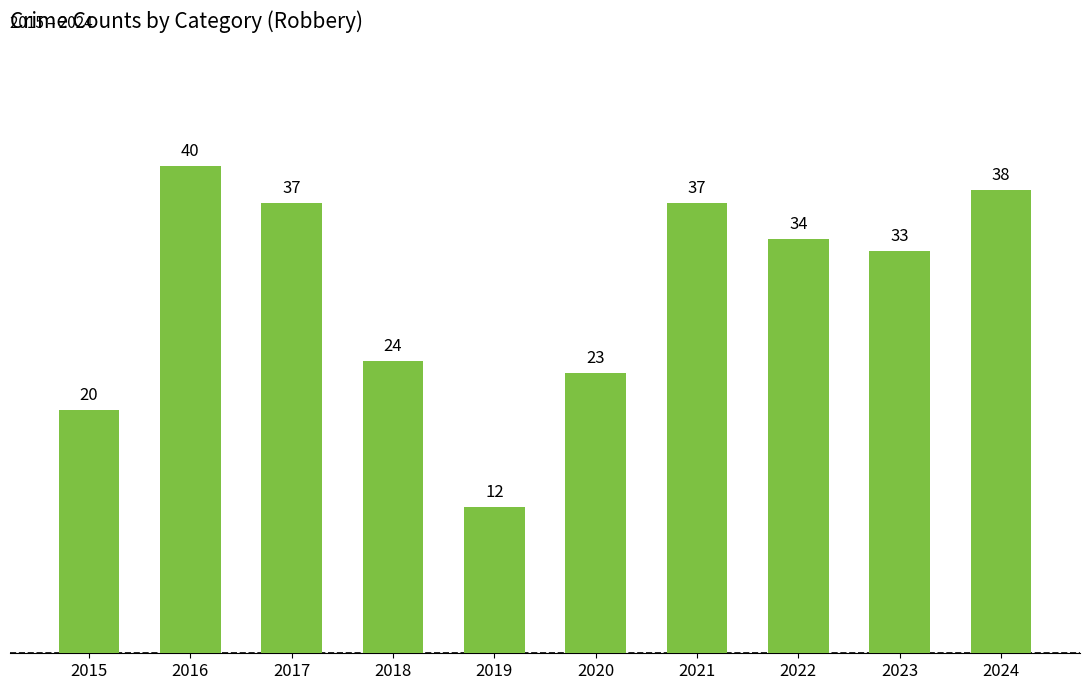

How many series are shown in this chart?

1